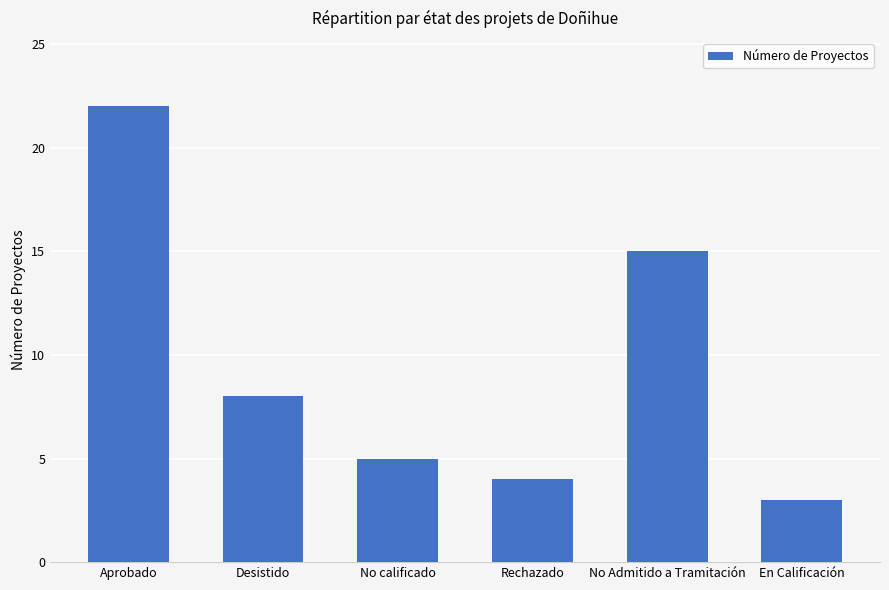

What is the ratio of the value at No Admitido a Tramitación to the value at En Calificación?

5.0